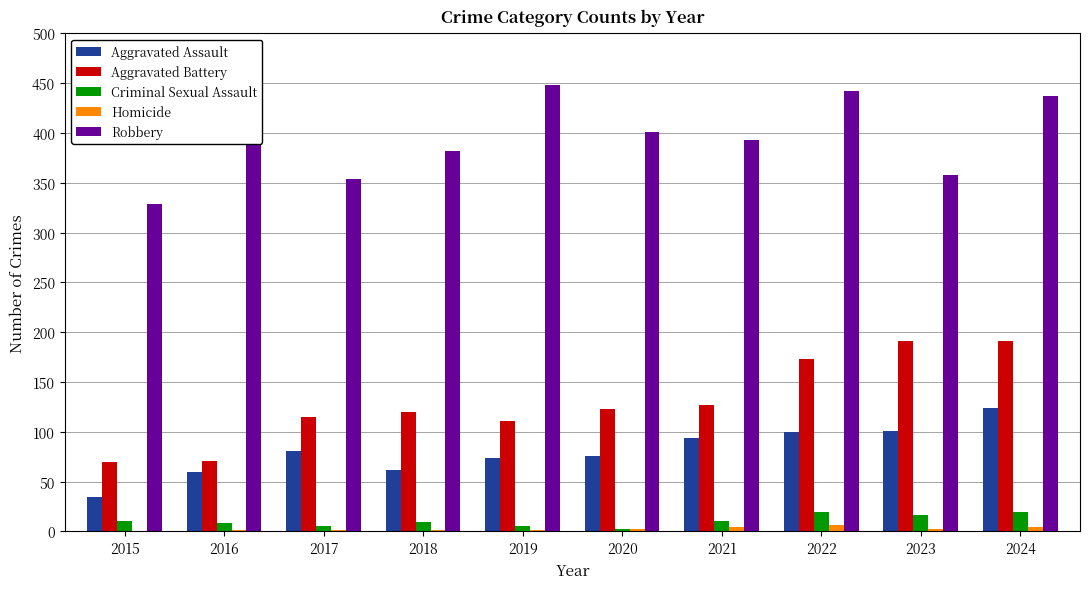

Which series has the largest total across all categories?

Robbery